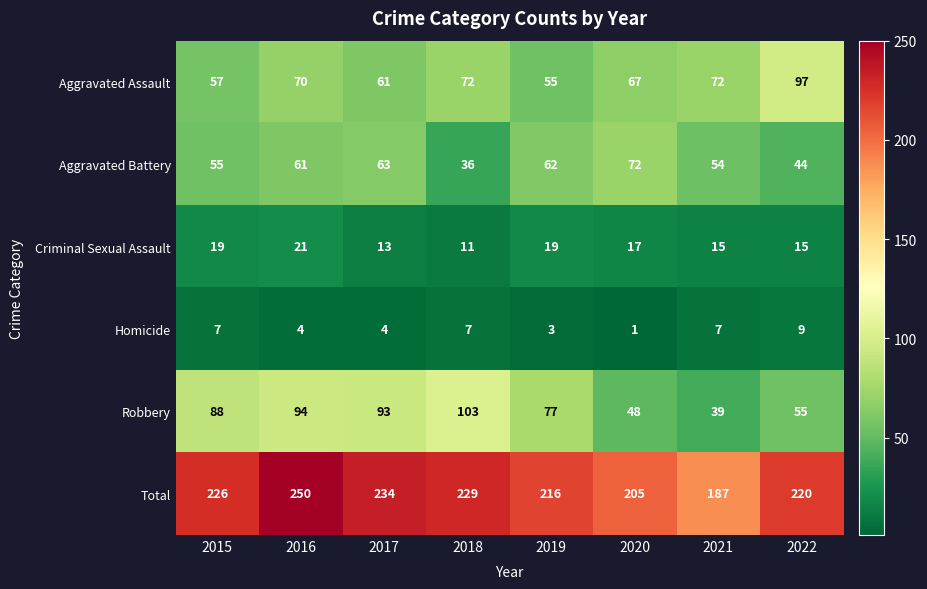

What is the difference between the highest and lowest values at 2021?

180